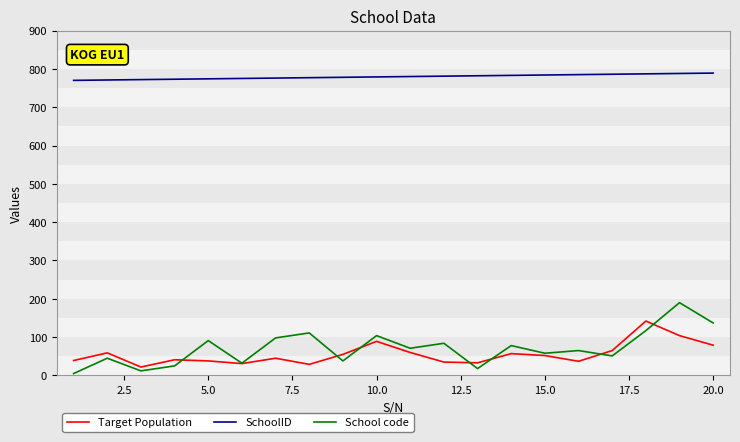

What is the minimum value for SchoolID?

770